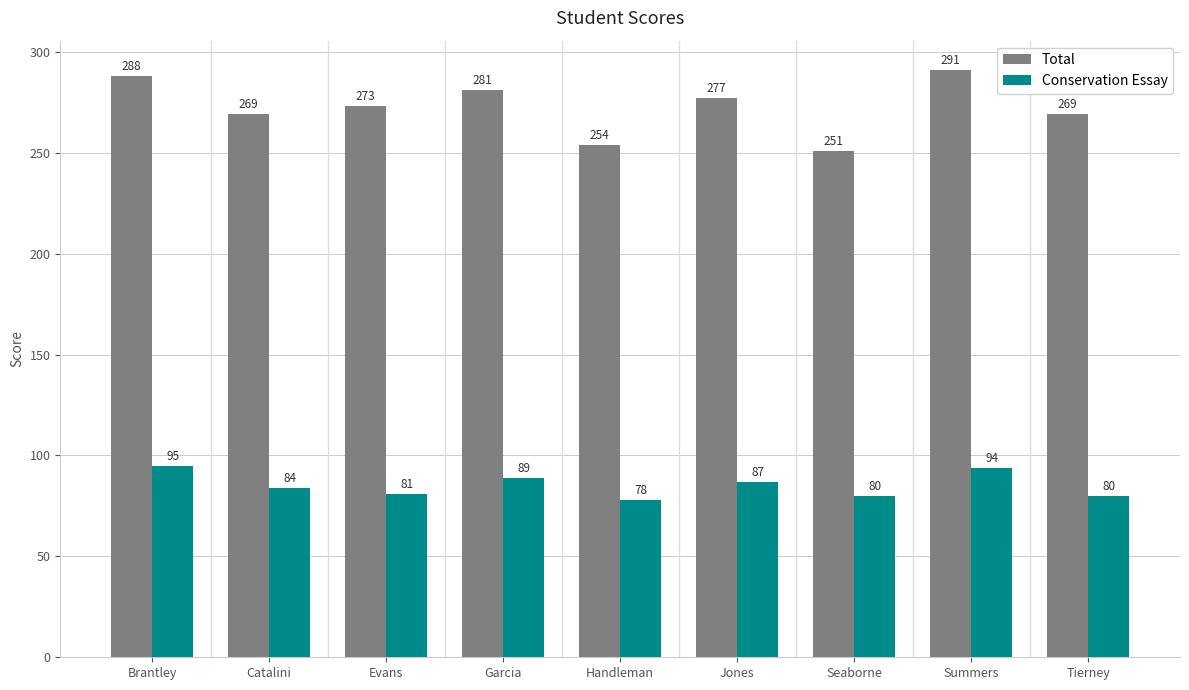

What is the difference between the highest and lowest values at Catalini?

185